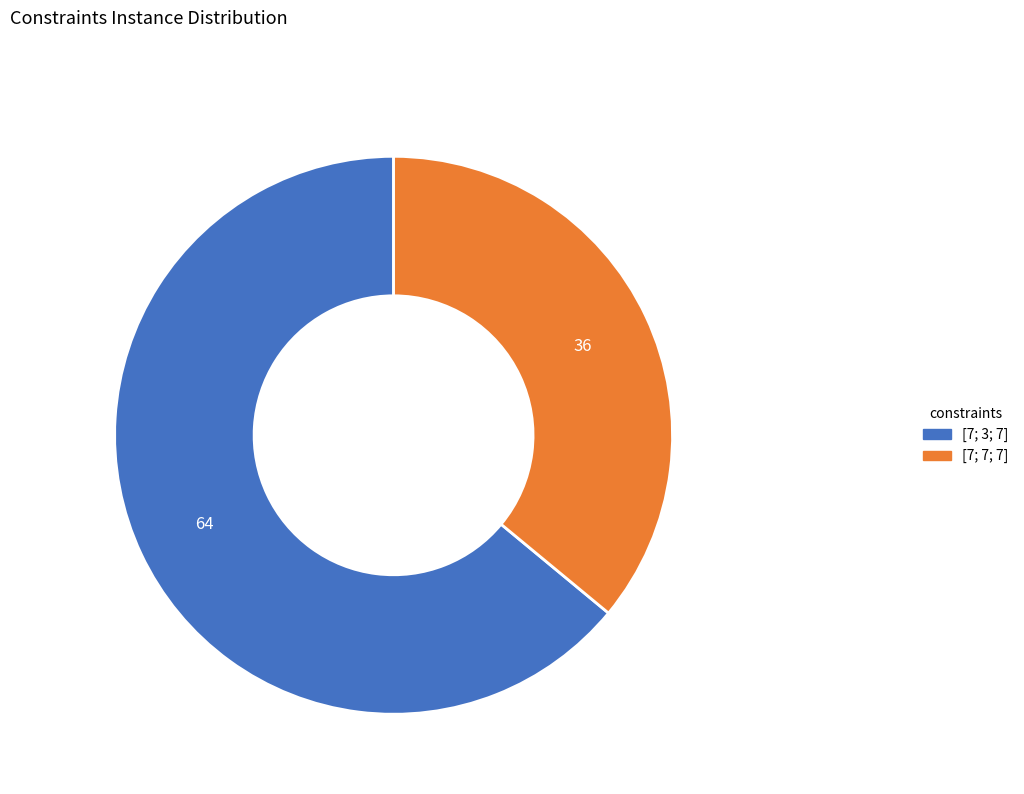

Is the sum of [7; 7; 7] and [7; 3; 7] greater than half?

Yes